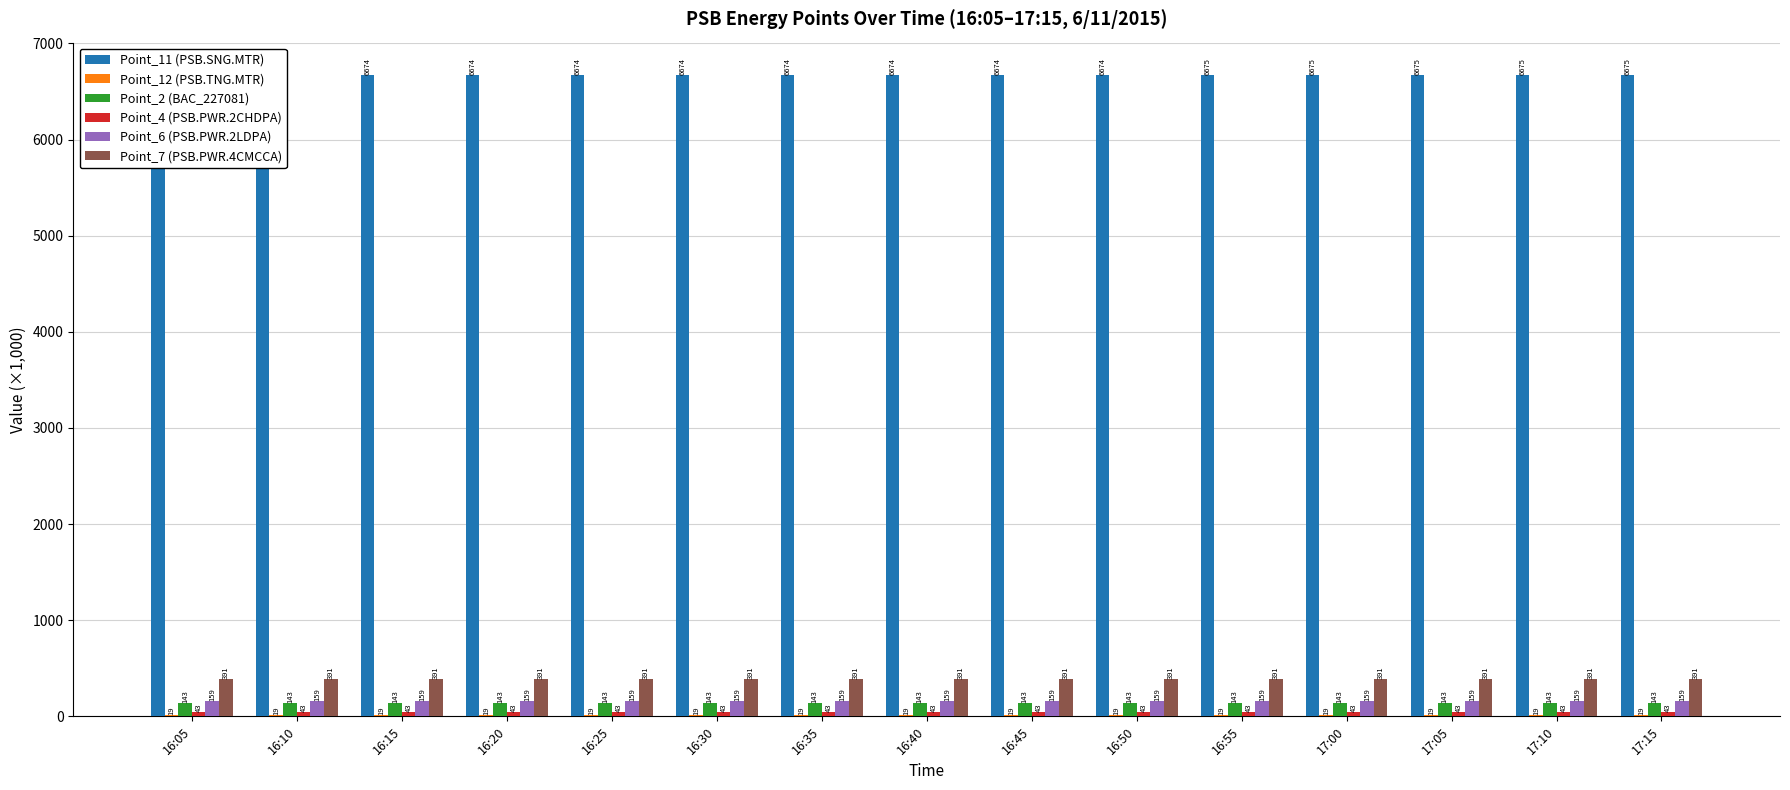

True or false: Point_11 (PSB.SNG.MTR) has a value of 9401.7 at 16:45.

False